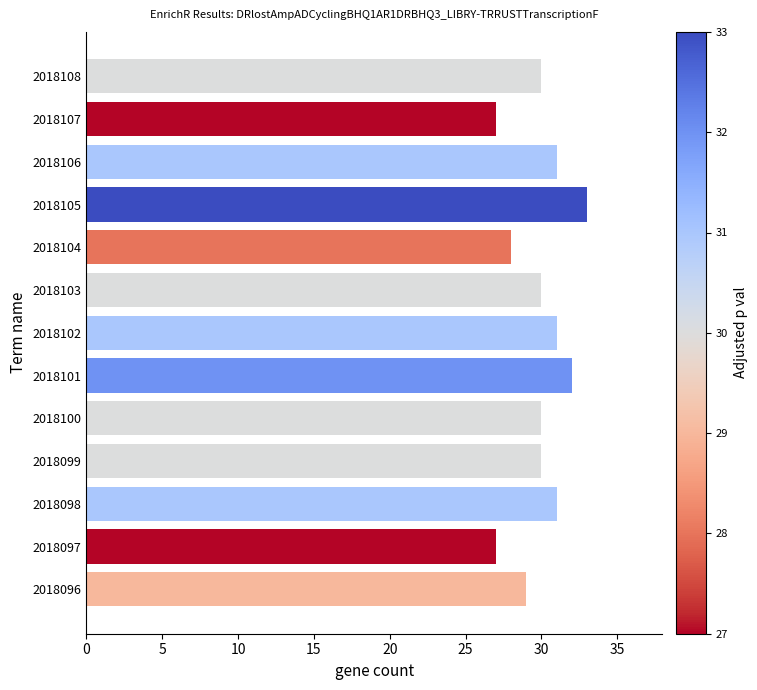

What is the greatest value displayed?

33